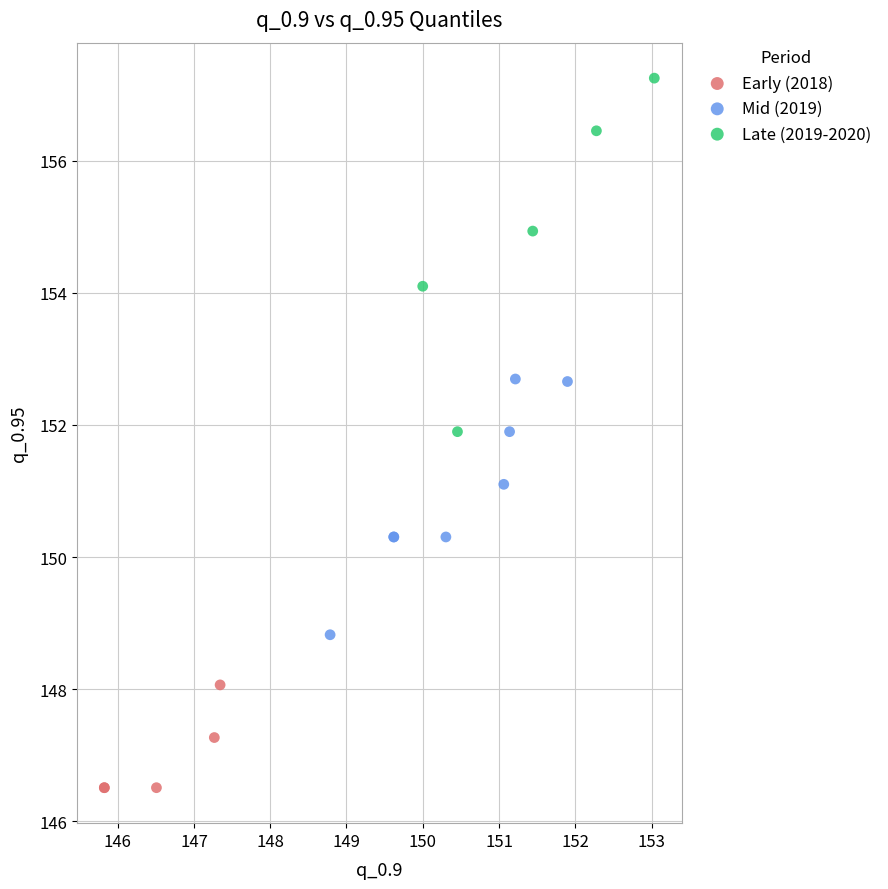

Which series has the largest Y range (max minus min)?

Late (2019-2020)